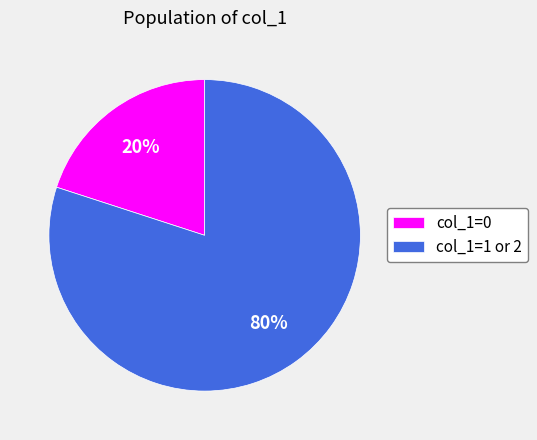

Is the sum of col_1=1 or 2 and col_1=0 greater than half?

Yes